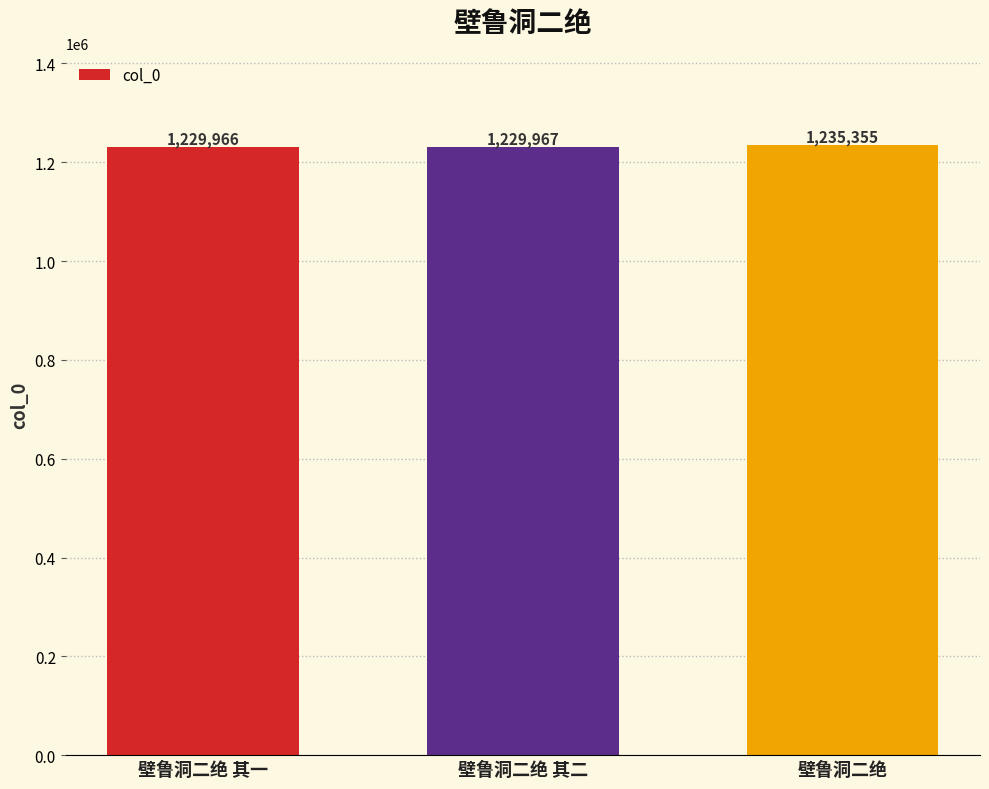

Reading left to right, list all the values displayed in this chart.

1229966	1229967	1235355